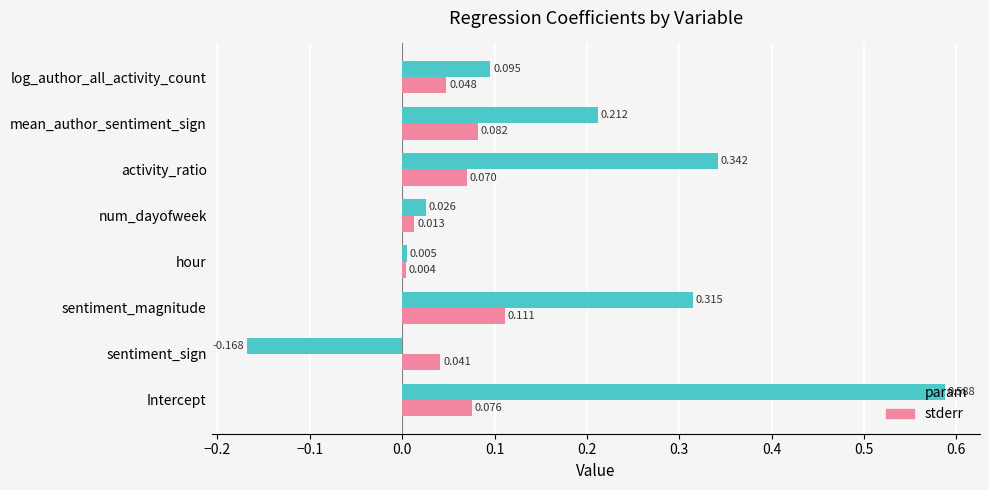

Between Intercept and sentiment_magnitude, which series saw the biggest shift?

param